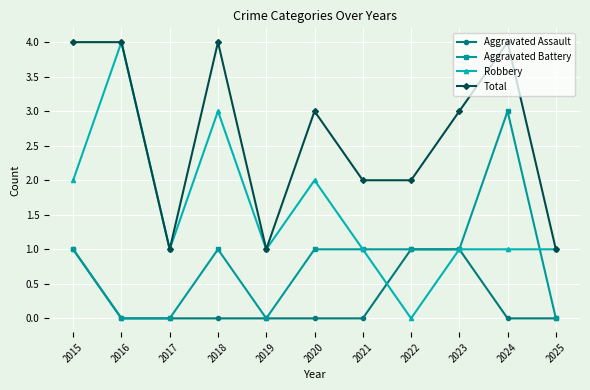

How many lines are shown in the chart?

4